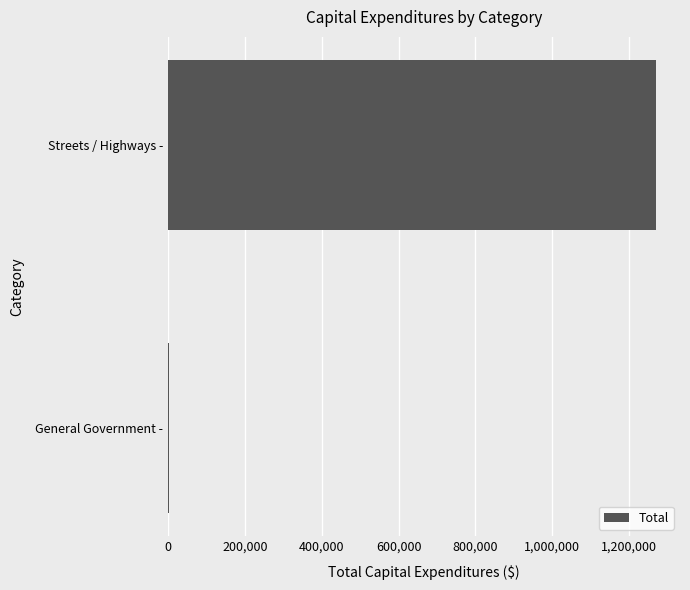

What is the maximum value shown in the chart?

1268641